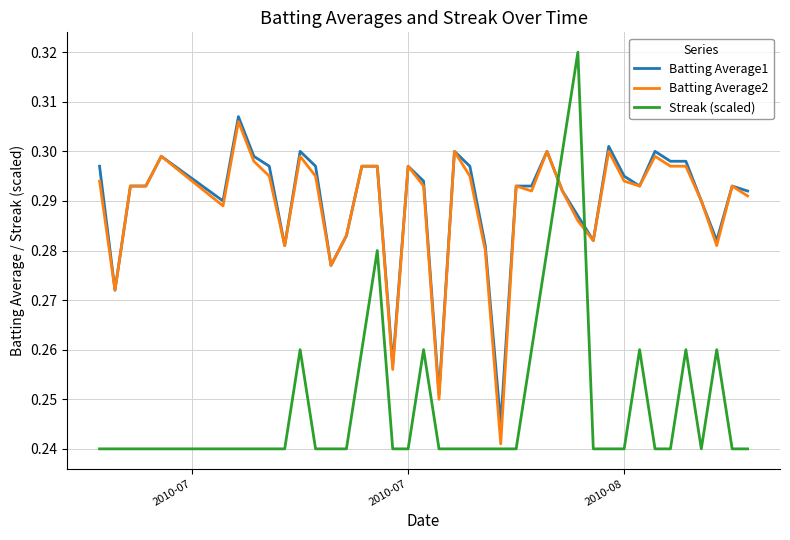

True or false: Batting Average2 and Streak (scaled) cross at least once.

True